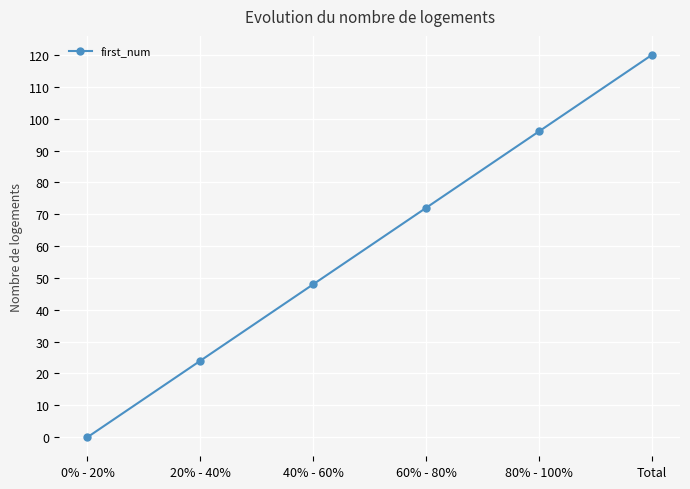

What is the average value?

60